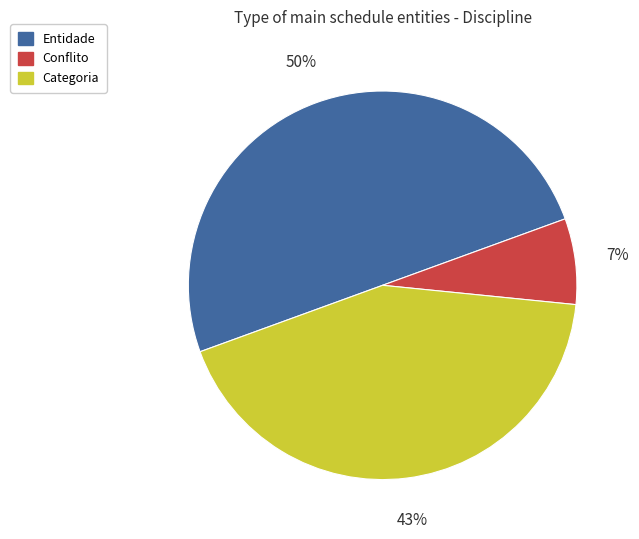

The Conflito slice represents 7% of the pie. True or false?

True